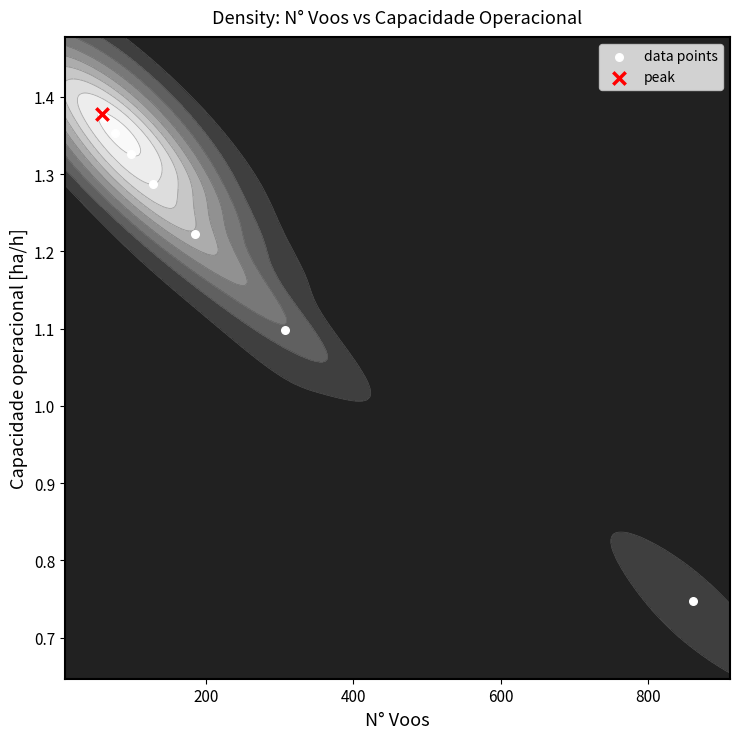

How many data points does each series have?

9